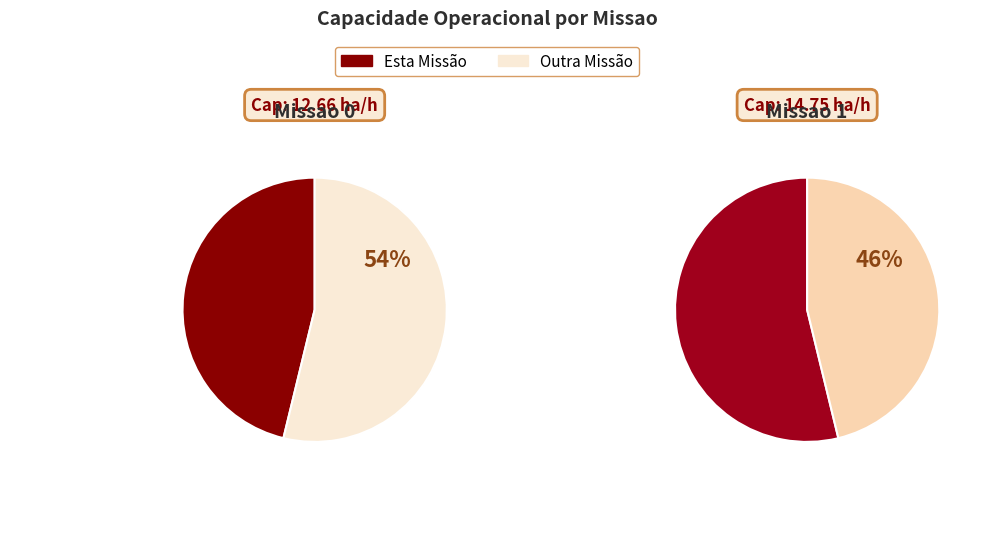

What percentage is the Missao 1 slice, to the nearest percent?

54%